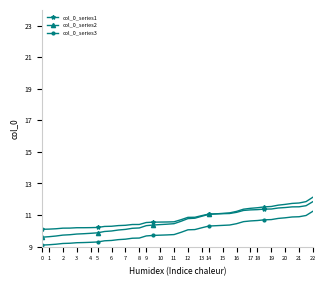

What is the maximum value for col_0_series1?

11.9